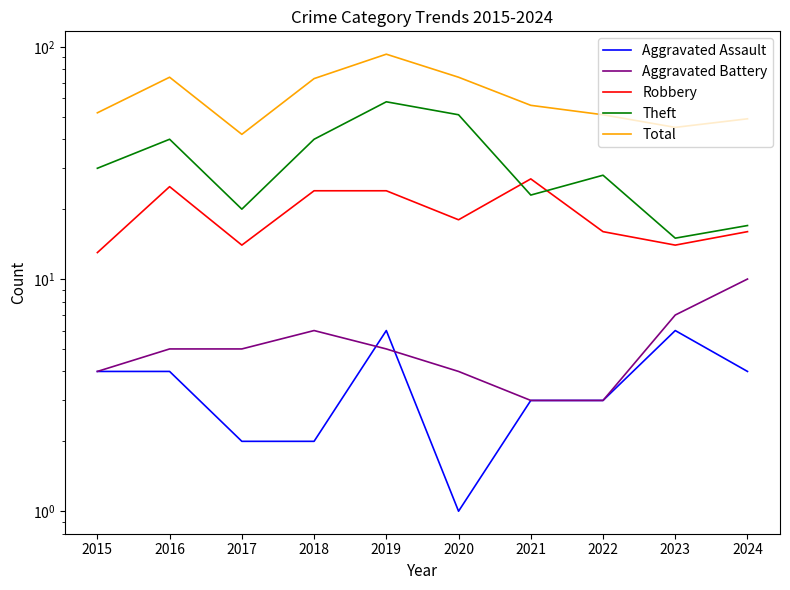

Reading left to right, transcribe all the data shown in this chart.

Aggravated Assault: 4	4	2	2	6	1	3	3	6	4
Aggravated Battery: 4	5	5	6	5	4	3	3	7	10
Robbery: 13	25	14	24	24	18	27	16	14	16
Theft: 30	40	20	40	58	51	23	28	15	17
Total: 52	74	42	73	93	74	56	51	45	49